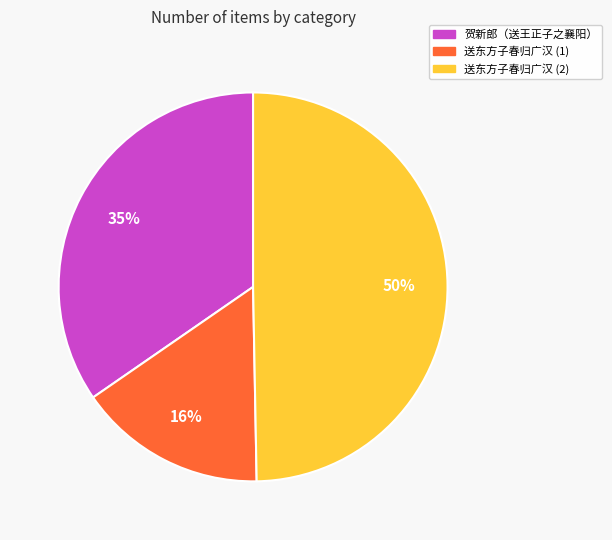

The 送东方子春归广汉 (1) slice represents 16% of the pie. True or false?

True